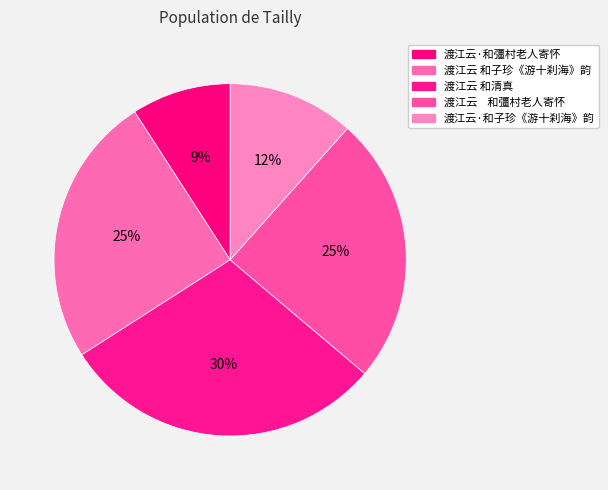

What is the smallest slice in the pie chart?

渡江云·和彊村老人寄怀